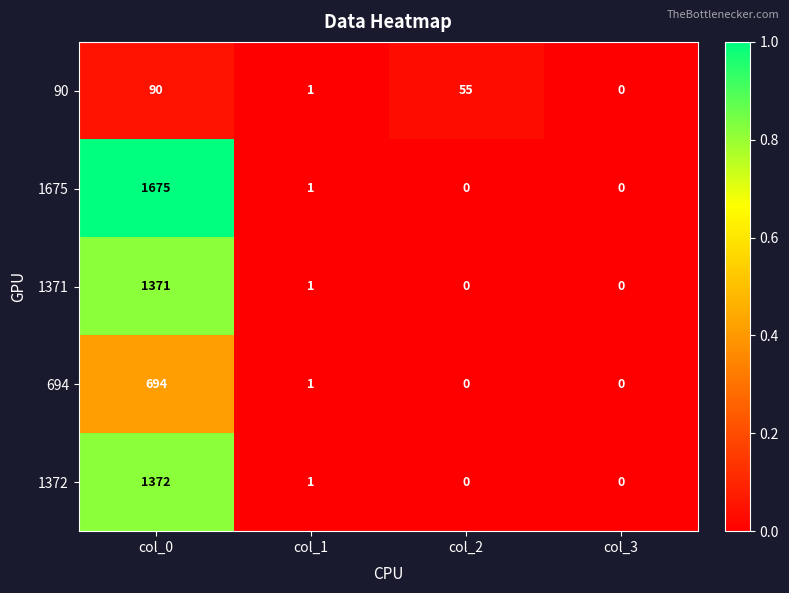

How many data points does each series have?

4